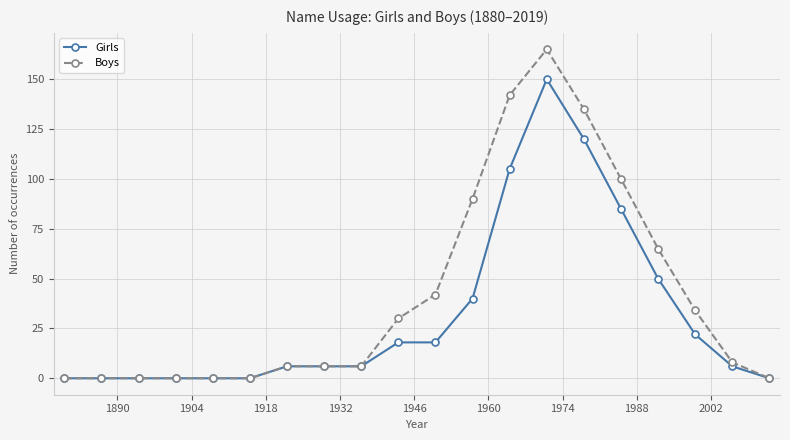

What is the highest value of the Boys series?

165